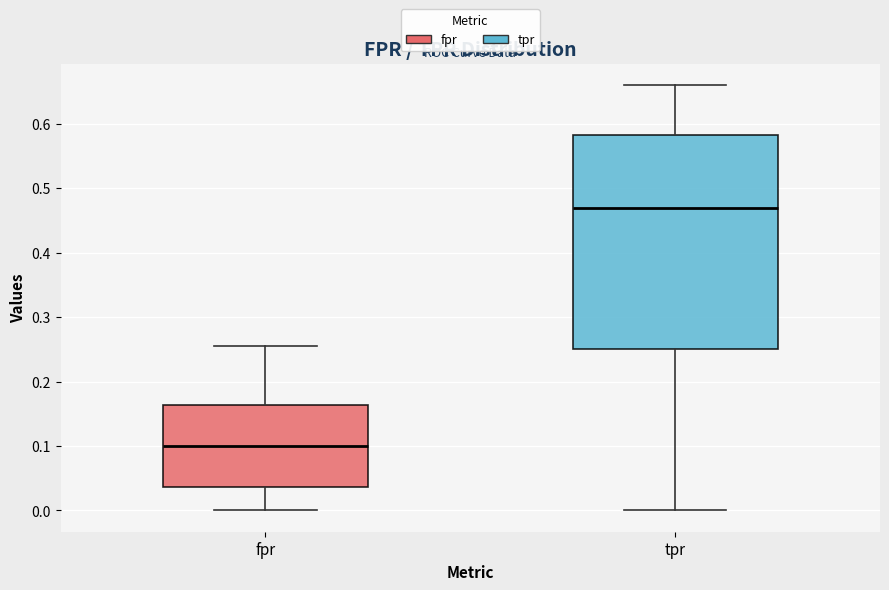

Which box has the highest median line?

tpr